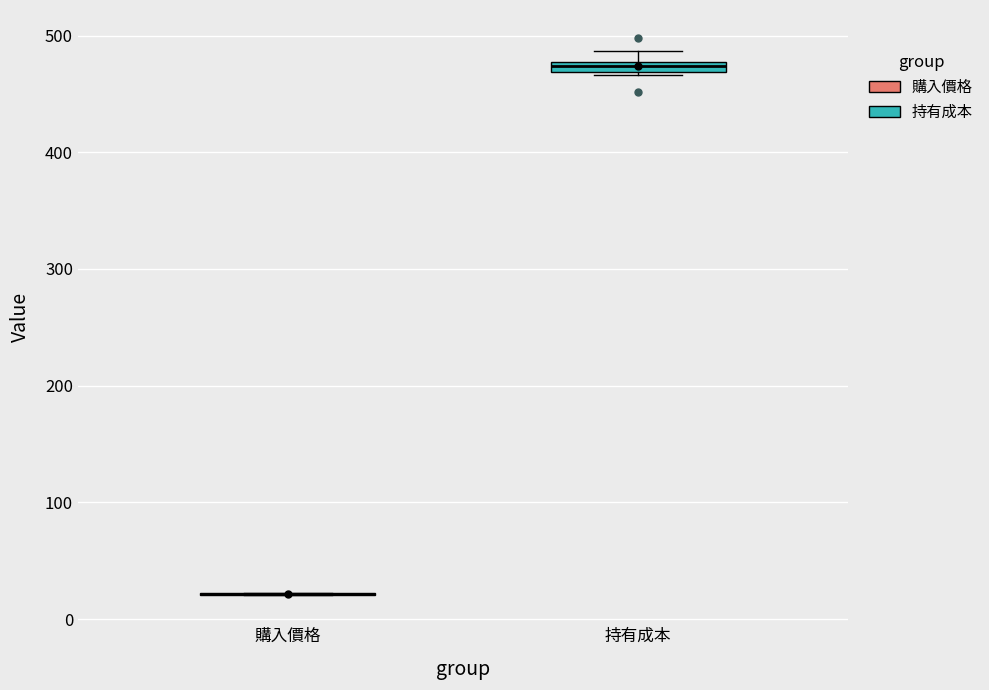

Where is the upper edge of the box for 持有成本 on the y-axis? The values are not printed on the chart, so give them approximately, as read against the axis.

480